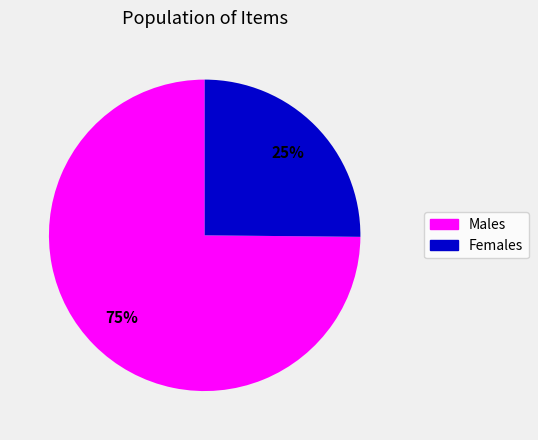

Is there a majority slice in this chart?

Yes